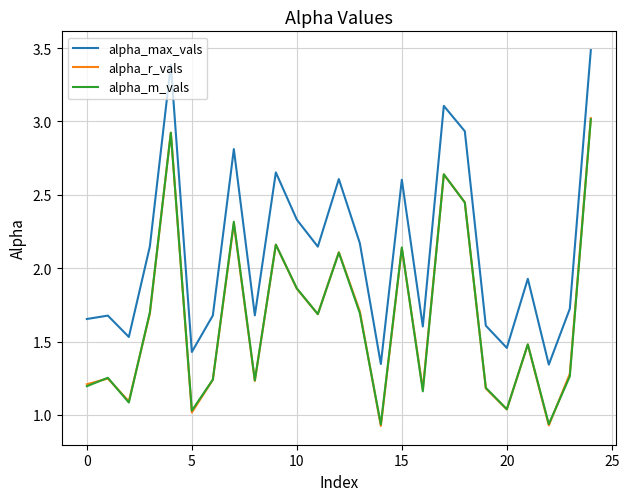

How many times do alpha_m_vals and alpha_r_vals cross each other?

12